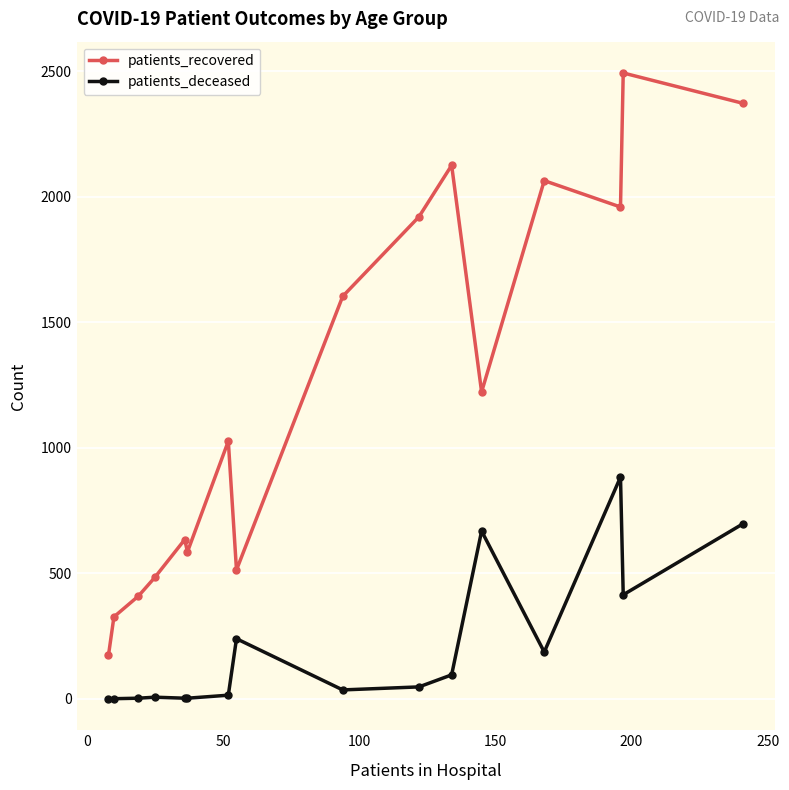

What is the sum of all patients_recovered values?

19923